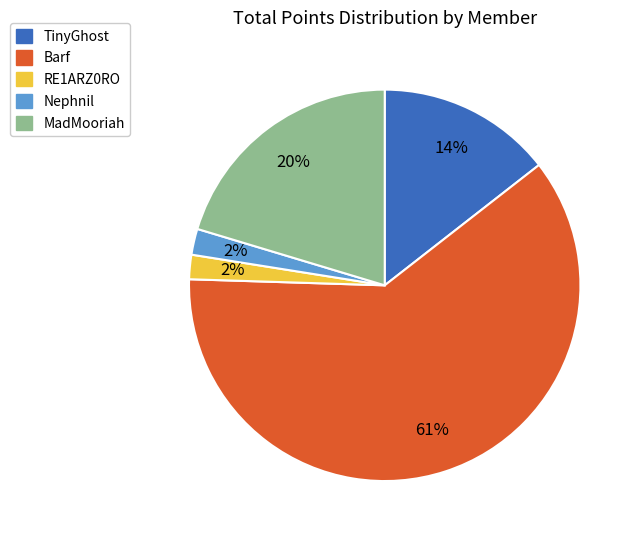

How many slices are in this pie chart?

5